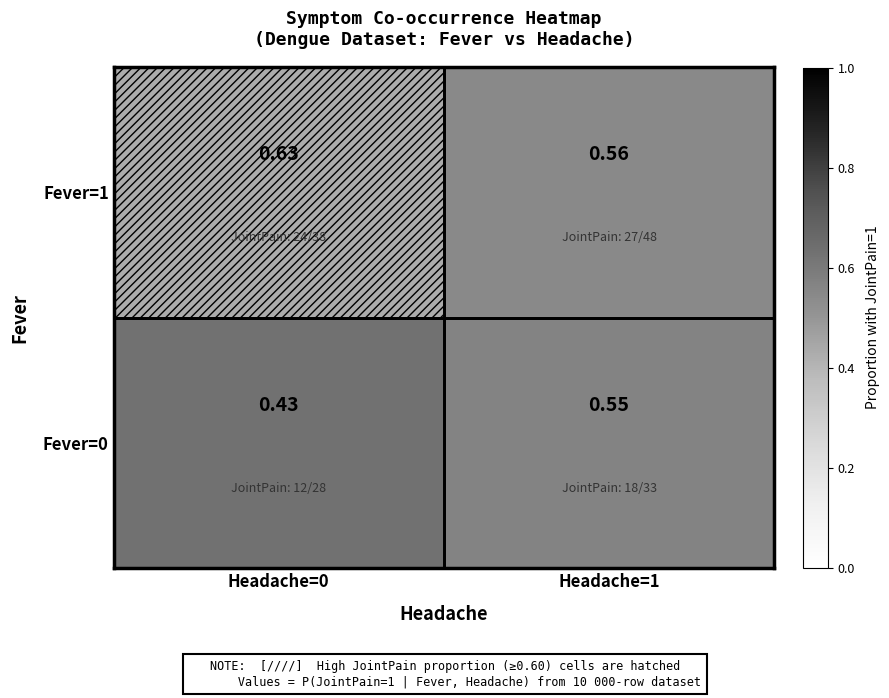

Is the value of Fever=0 at Headache=1 greater than the value of Fever=1 at Headache=1?

No